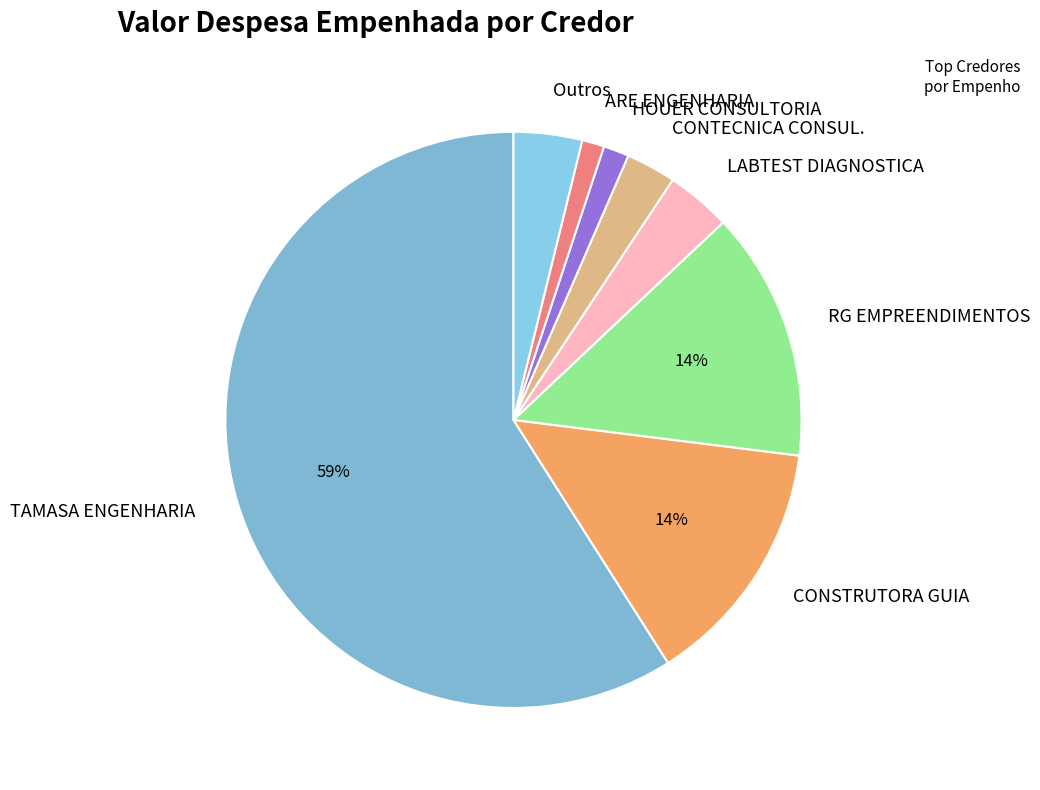

Approximately how many times larger is the value at Outros compared to CONSTRUTORA GUIA?

0.3